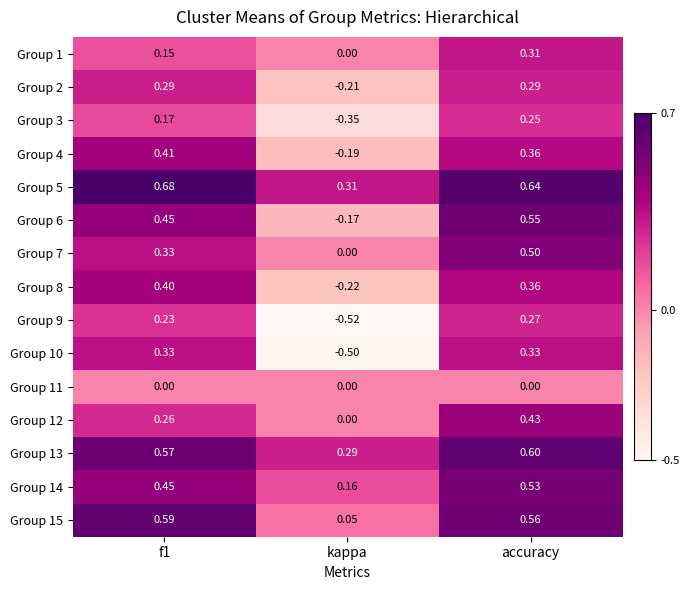

What is the difference between the highest and lowest values at accuracy?

0.6